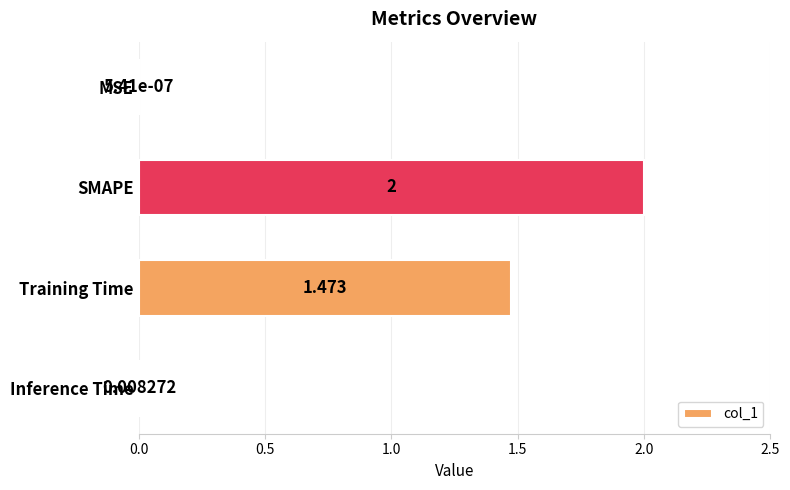

Which label corresponds to the largest value in the chart?

SMAPE